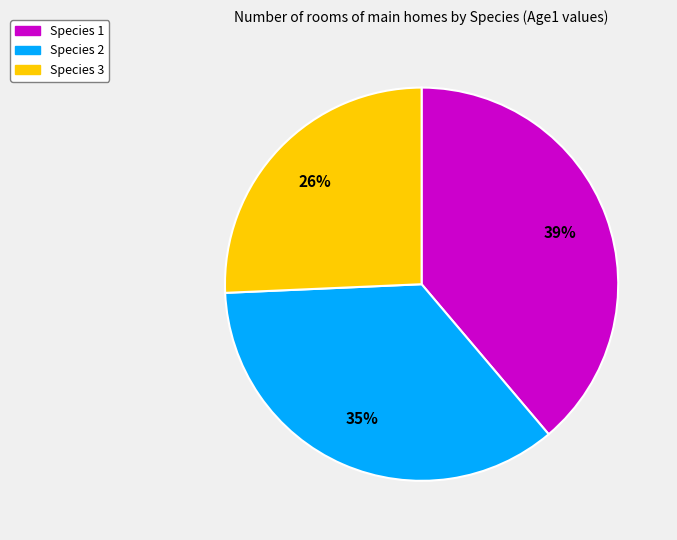

What is the ratio of the value at Species 1 to the value at Species 3?

1.5